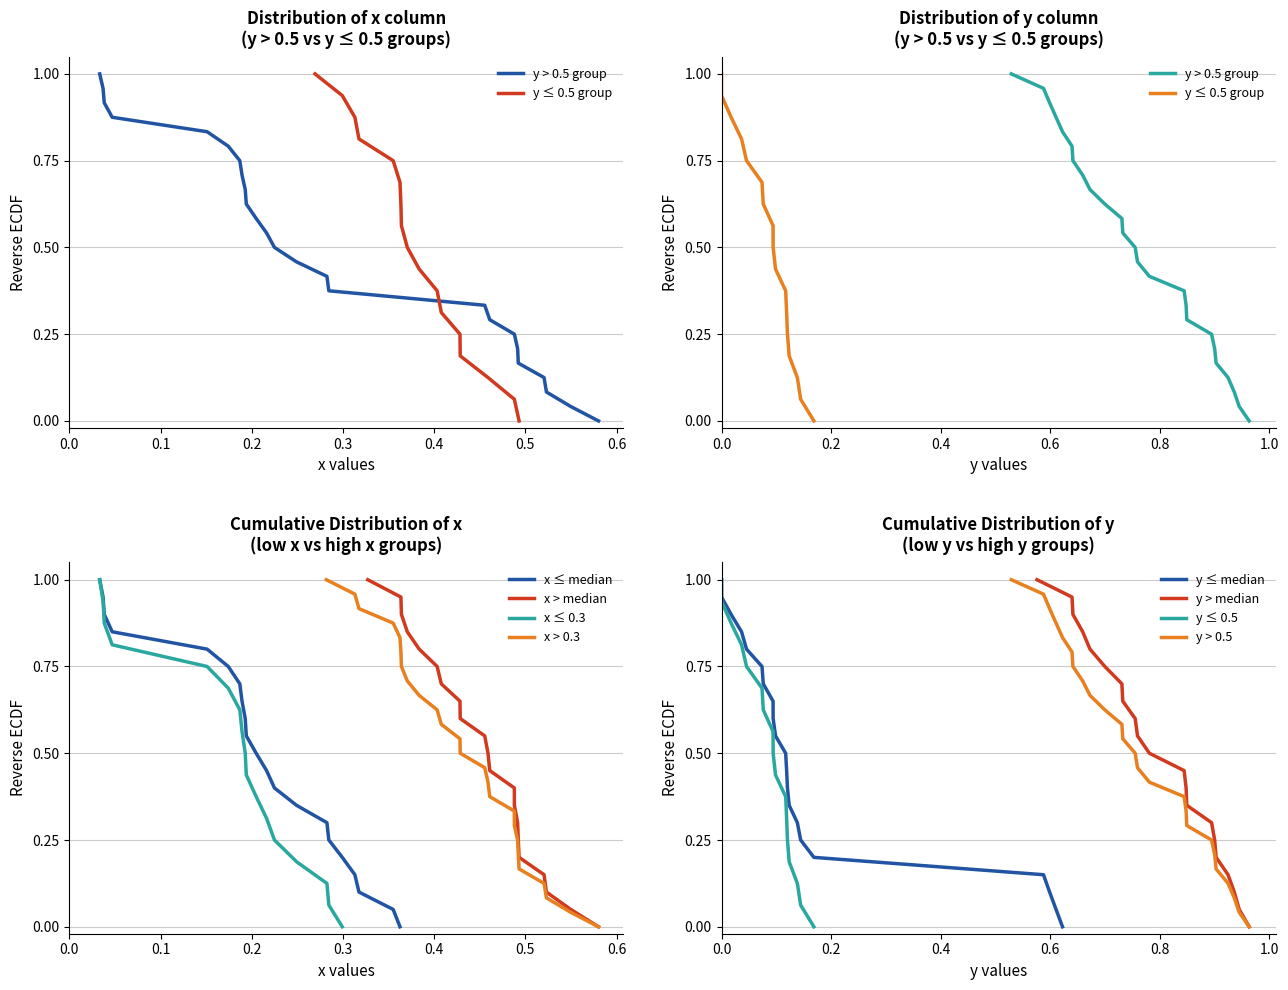

The value of x_target_0 at 22 is 0.4. True or false?

False